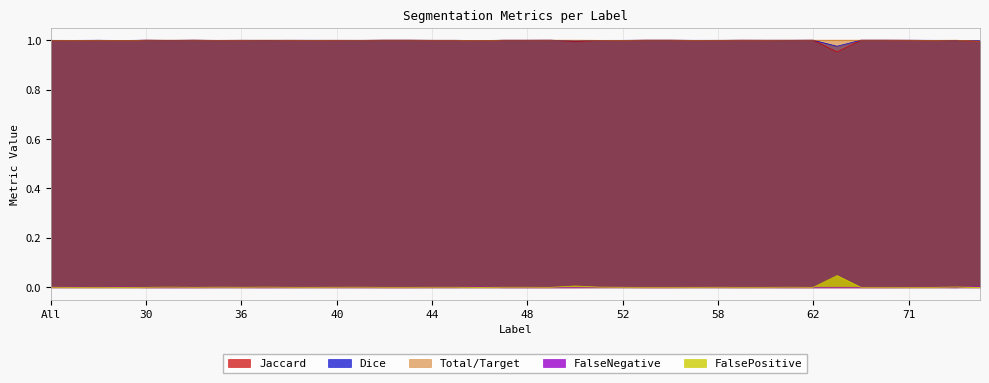

Is it true that FalseNegative equals -0.0 at 69?

False